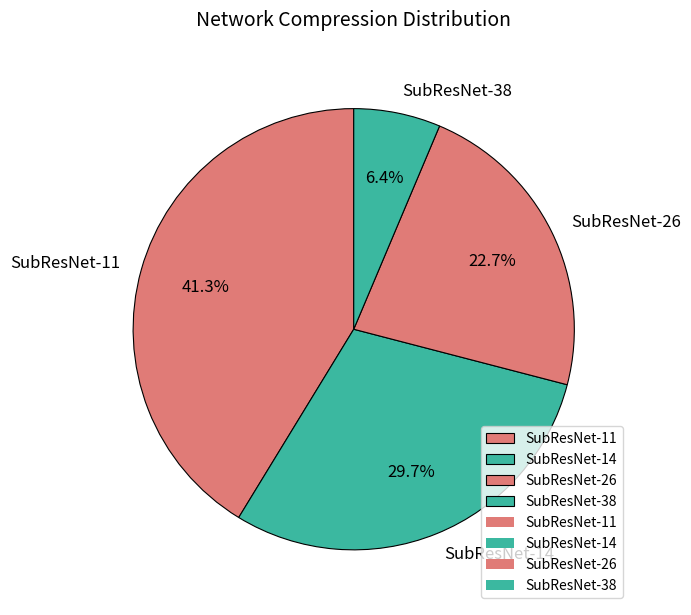

Is SubResNet-26 the majority of the pie?

No